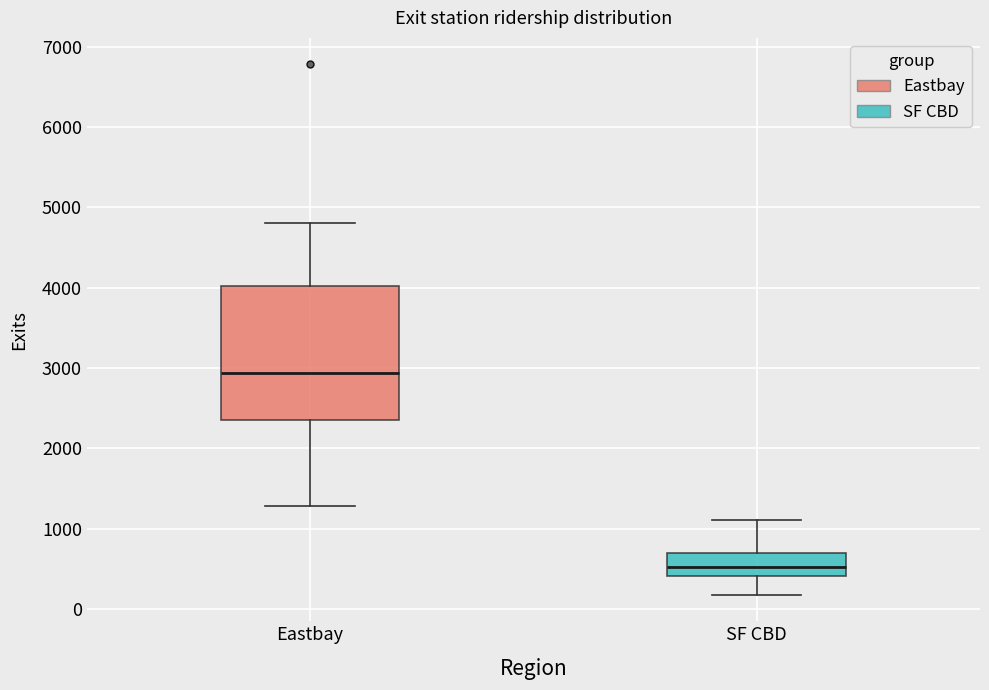

Reading left to right, read every box against the y-axis: the position of its median line, the range the box covers, and the ends of its whiskers. The values are not printed on the chart, so give them approximately, as read against the axis.

Eastbay: median 2900, box 2400 to 4000, whiskers 1300 to 4800
SF CBD: median 500, box 400 to 700, whiskers 200 to 1100